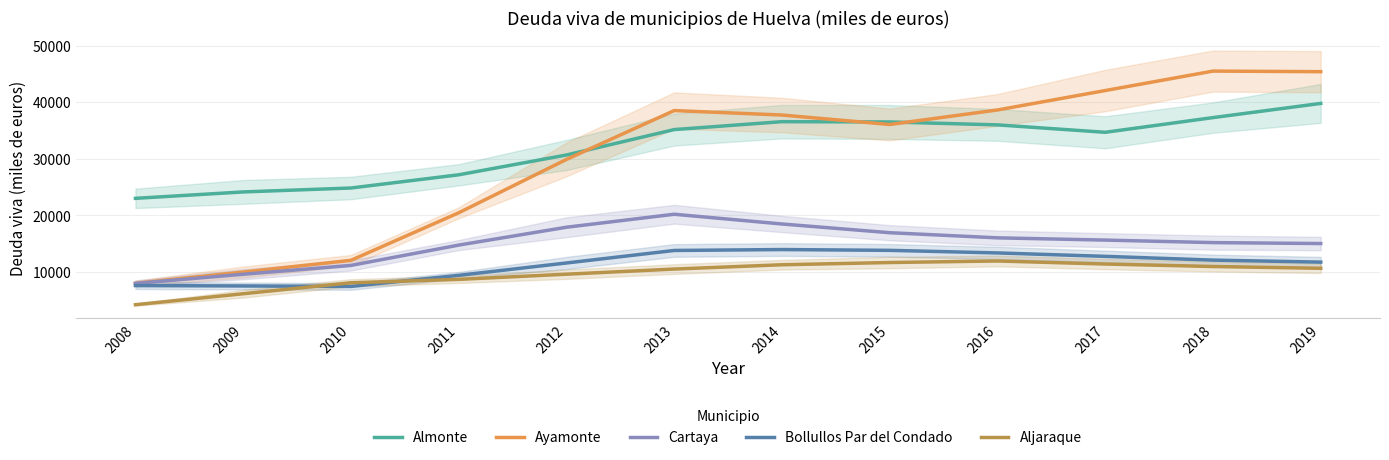

True or false: Ayamonte and Aljaraque intersect in this chart.

False